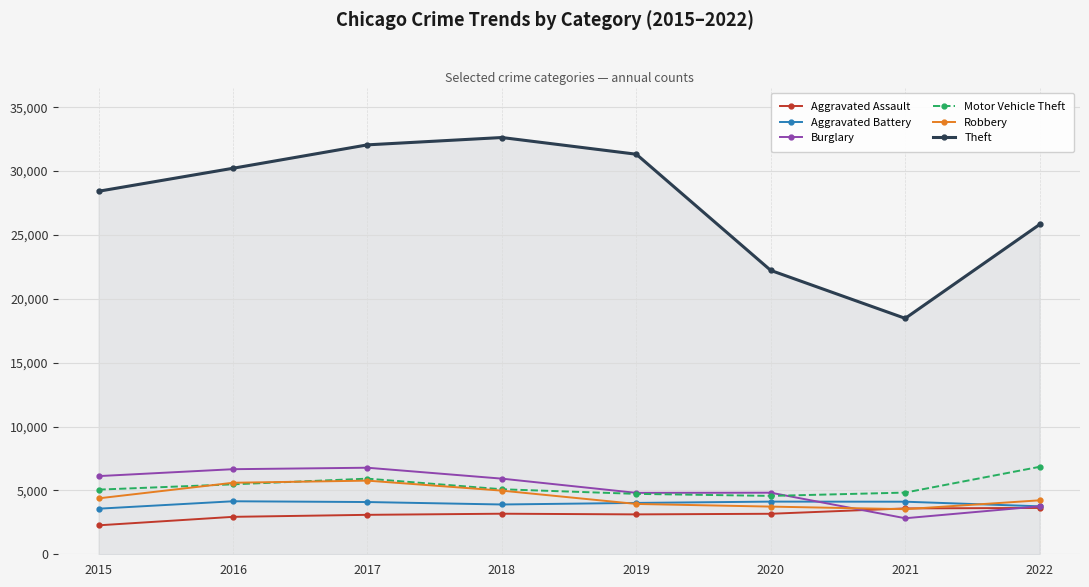

What is the difference between the Burglary values at 2016 and 2018?

740